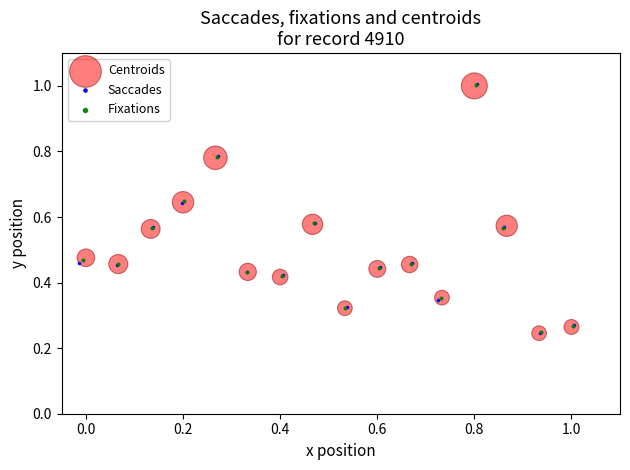

What are all the series names shown in the legend?

Centroids, Saccades, Fixations